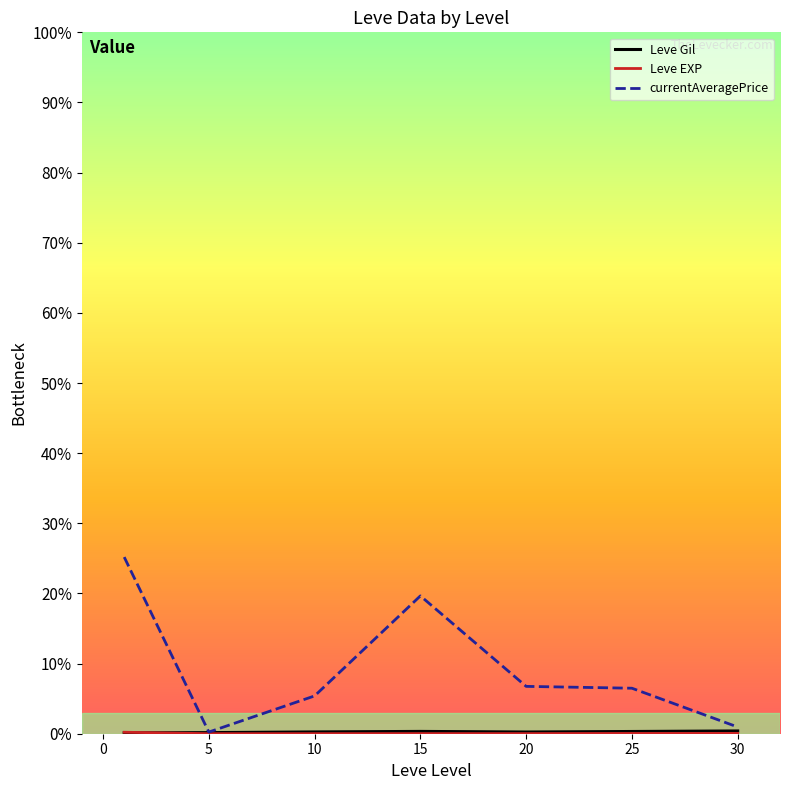

True or false: Leve EXP and currentAveragePrice intersect in this chart.

False